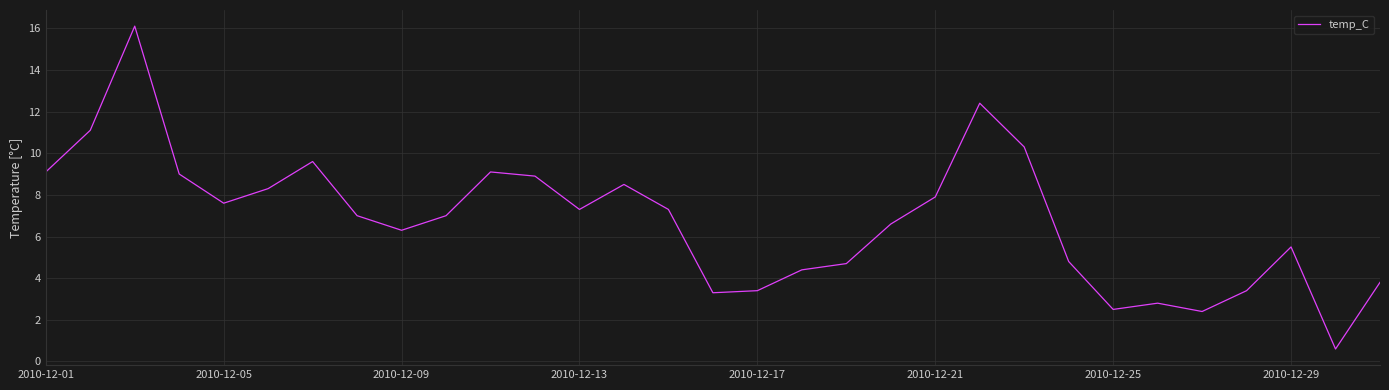

What is the difference between the maximum and minimum values?

15.5